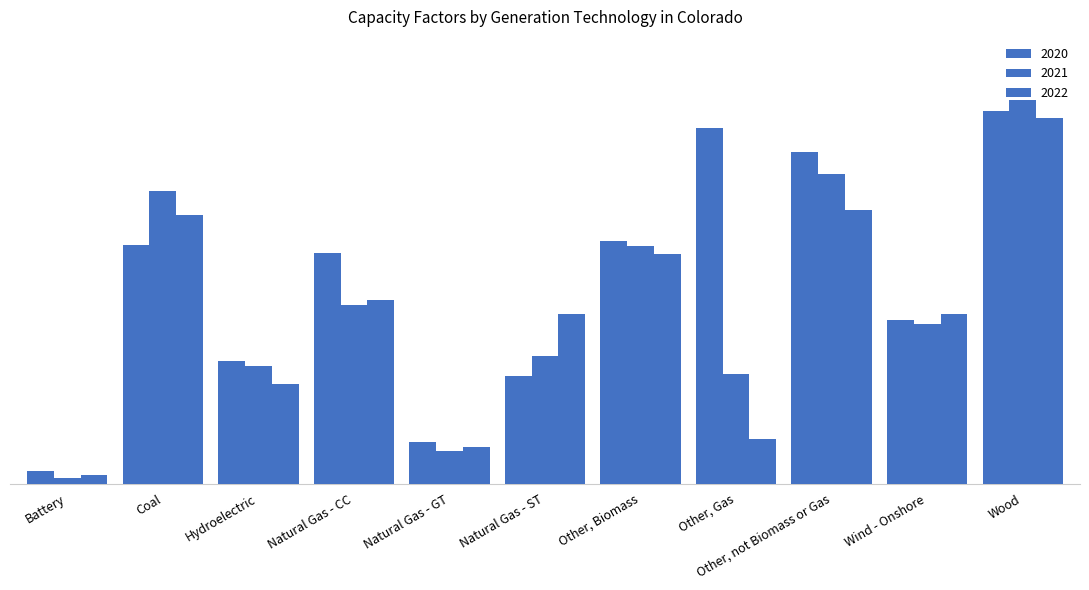

Does the chart contain stacked bars?

No